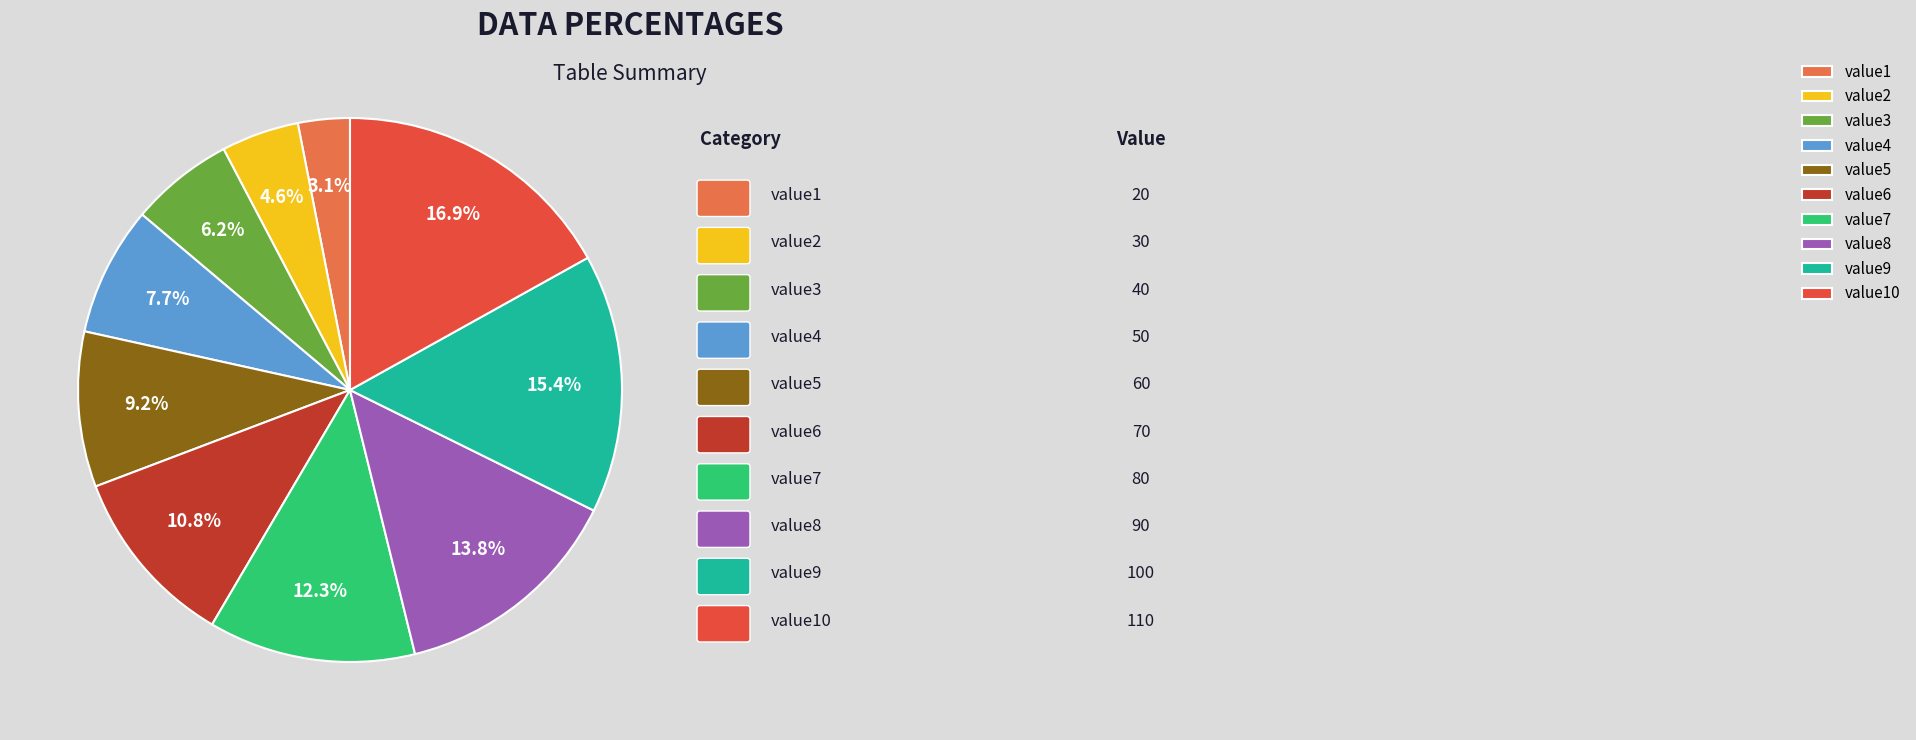

What percentage is the value2 slice, to the nearest percent?

5%